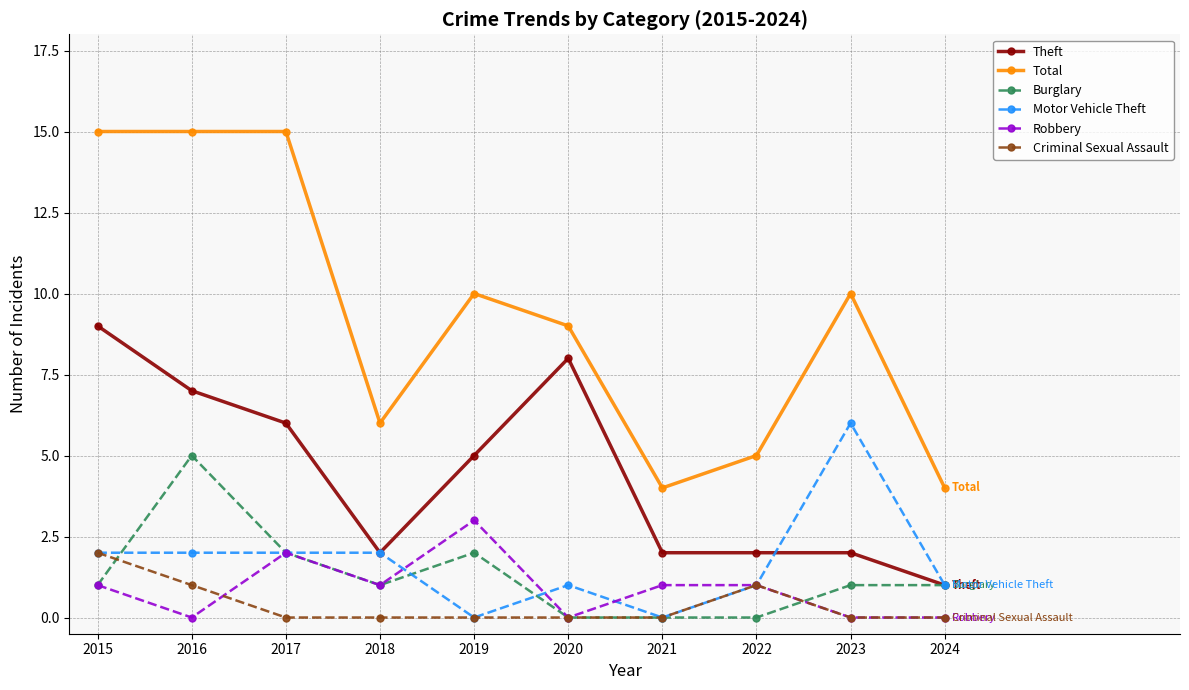

Count the number of data series in this chart.

6